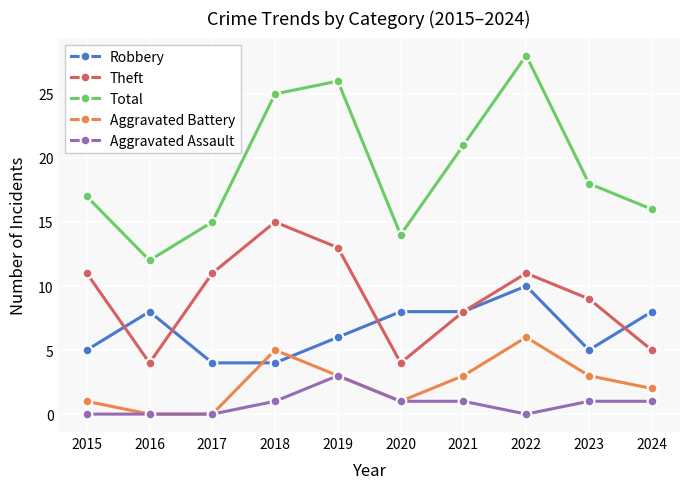

Reading right to left, what are all the values shown in this chart?

Robbery: 2024=8	2023=5	2022=10	2021=8	2020=8	2019=6	2018=4	2017=4	2016=8	2015=5
Theft: 2024=5	2023=9	2022=11	2021=8	2020=4	2019=13	2018=15	2017=11	2016=4	2015=11
Total: 2024=16	2023=18	2022=28	2021=21	2020=14	2019=26	2018=25	2017=15	2016=12	2015=17
Aggravated Battery: 2024=2	2023=3	2022=6	2021=3	2020=1	2019=3	2018=5	2017=0	2016=0	2015=1
Aggravated Assault: 2024=1	2023=1	2022=0	2021=1	2020=1	2019=3	2018=1	2017=0	2016=0	2015=0